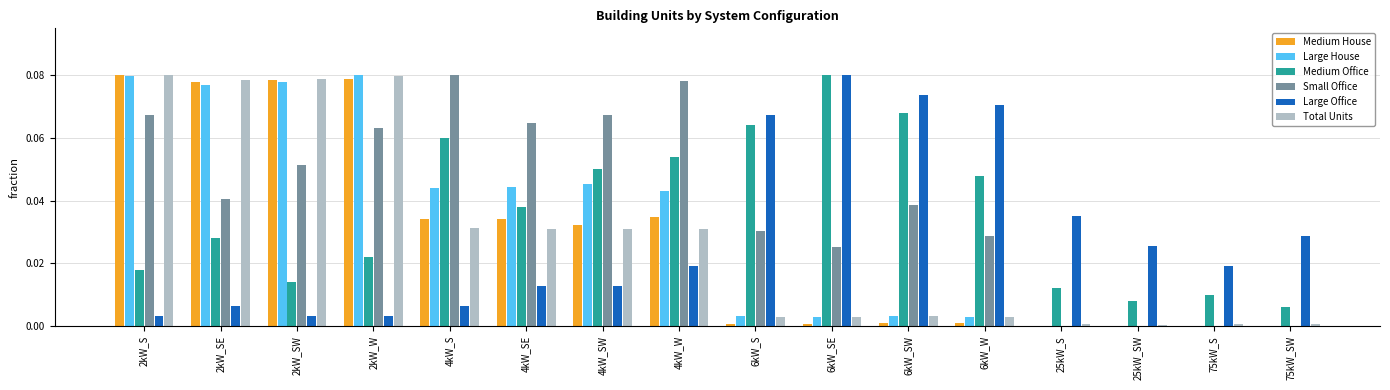

At which label does Large Office reach its peak?

6kW_SE